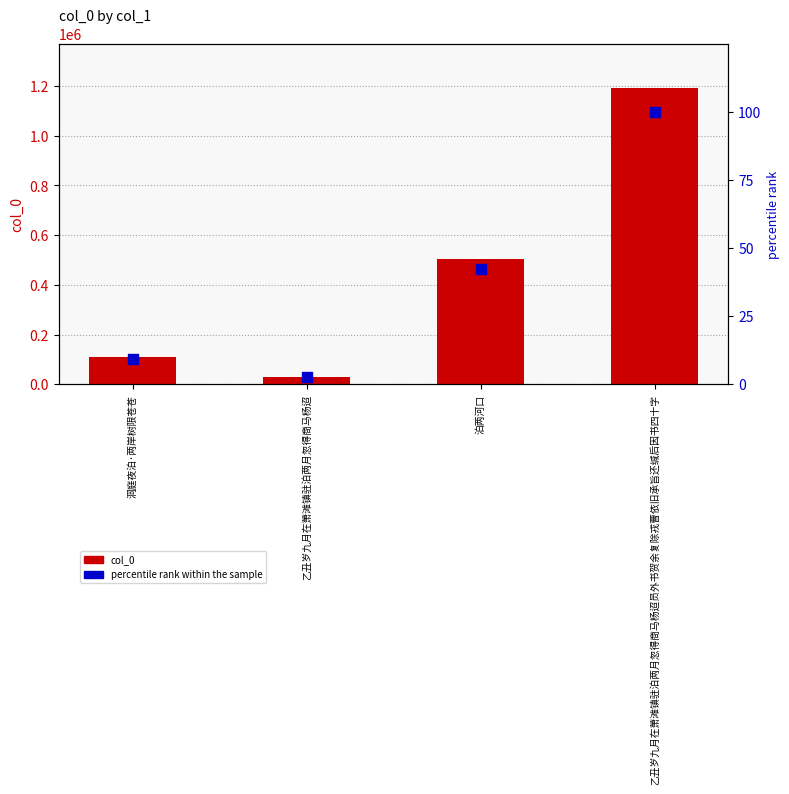

Which series contains the highest Y value?

col_0